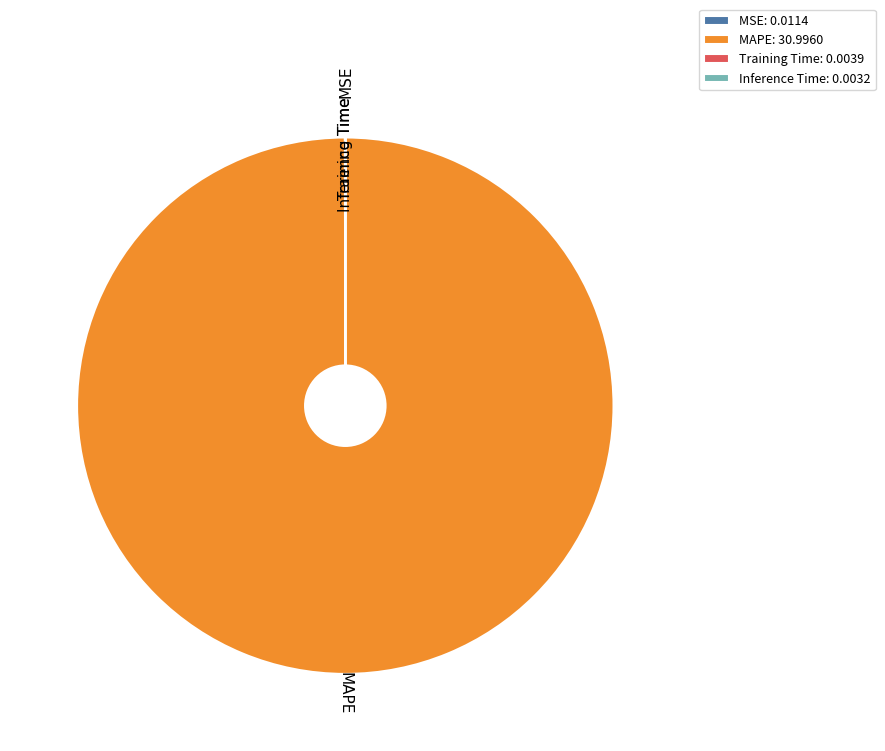

Does any single category account for the majority?

Yes